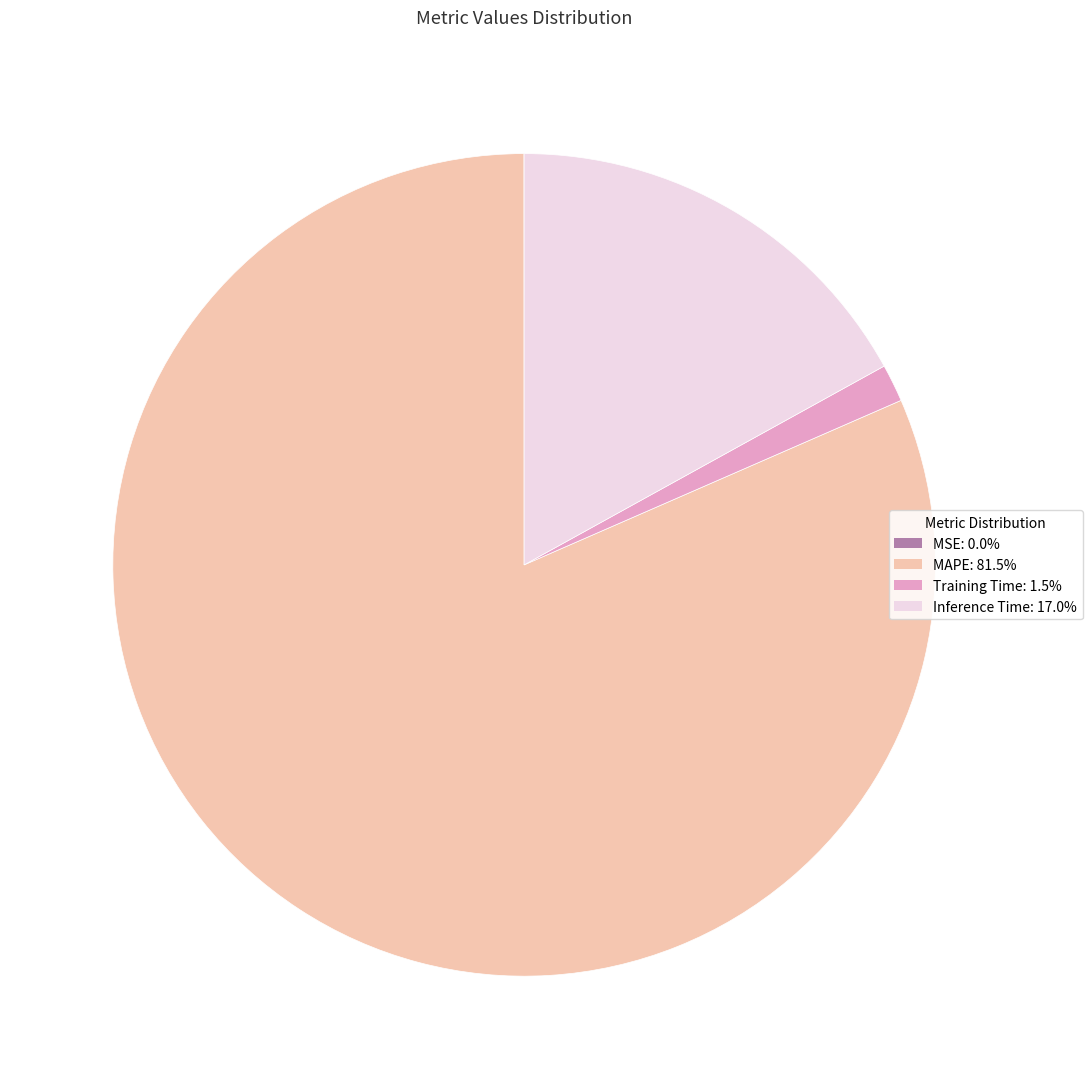

Is the sum of MAPE and Inference Time greater than half?

Yes